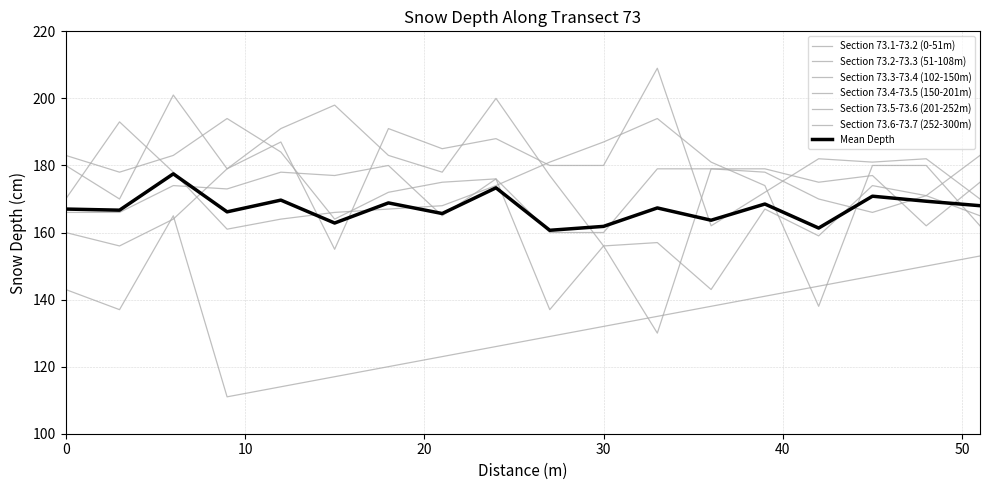

Does the chart display data point markers on the line(s)?

No